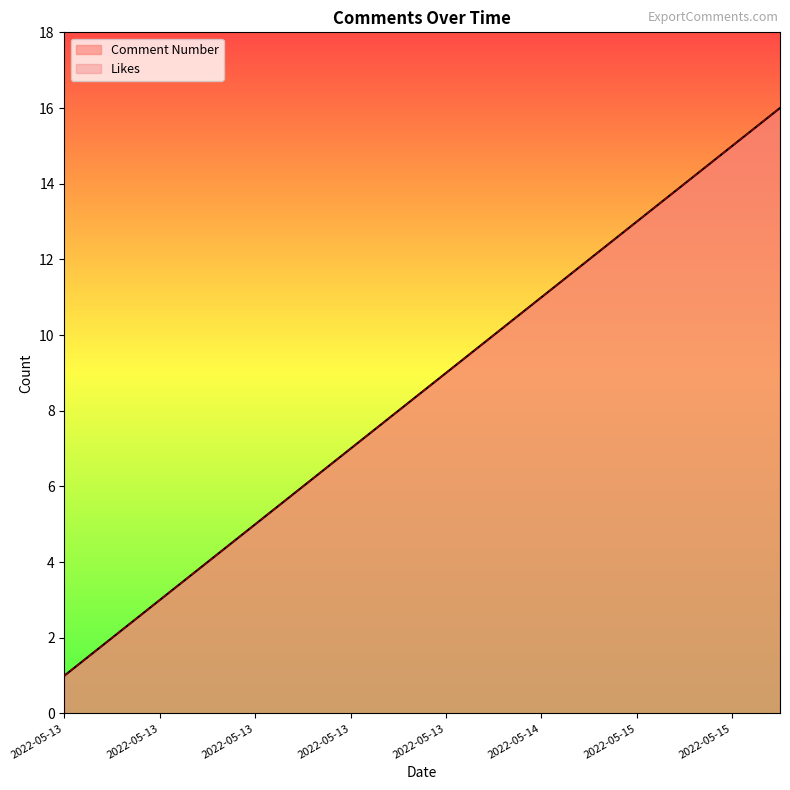

True or false: there are more than 2 points higher than both neighbors.

False